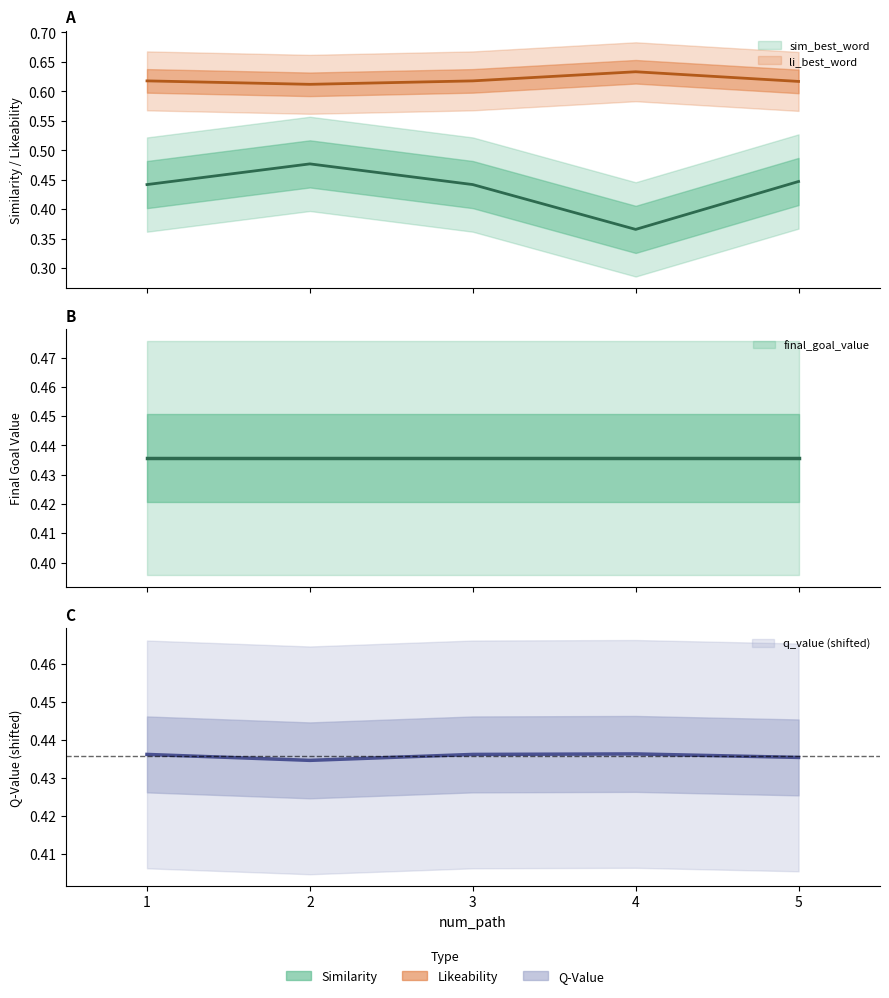

Where is the first local maximum for sim_best_word?

2